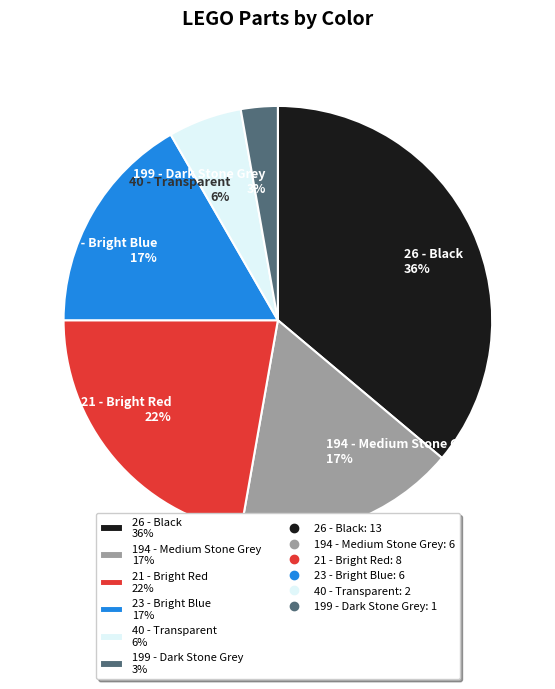

Combined, do 40 - Transparent 6% and 23 - Bright Blue 17% account for over 50%?

No